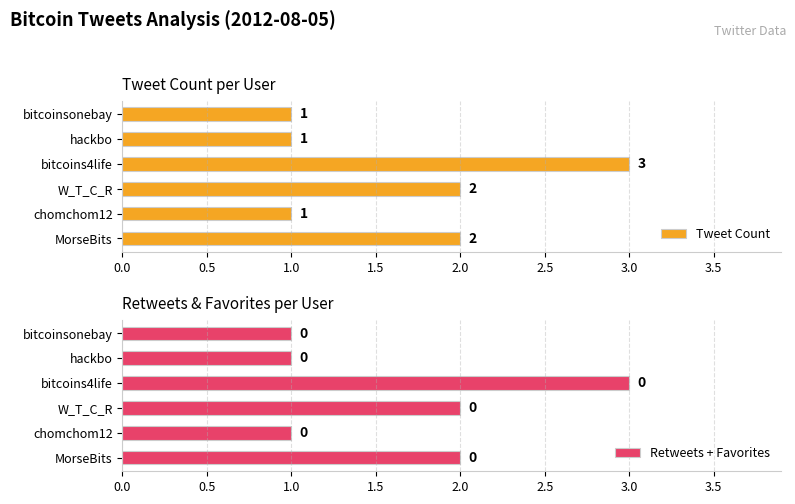

Are the bars grouped side by side (vs. stacked)?

Yes